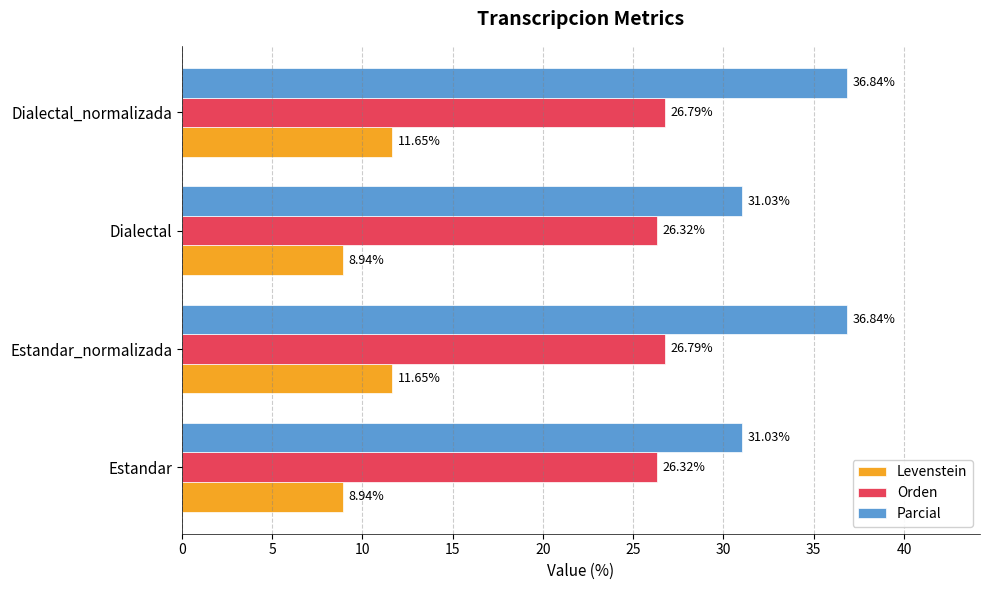

List the series in order of their peak value, highest first.

Parcial, Orden, Levenstein